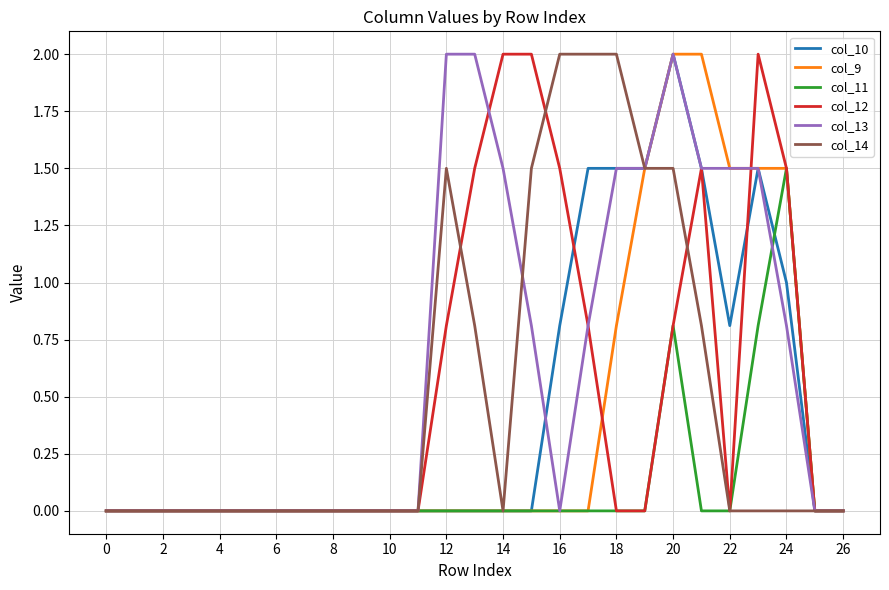

What is the highest value of the col_9 series?

2.0